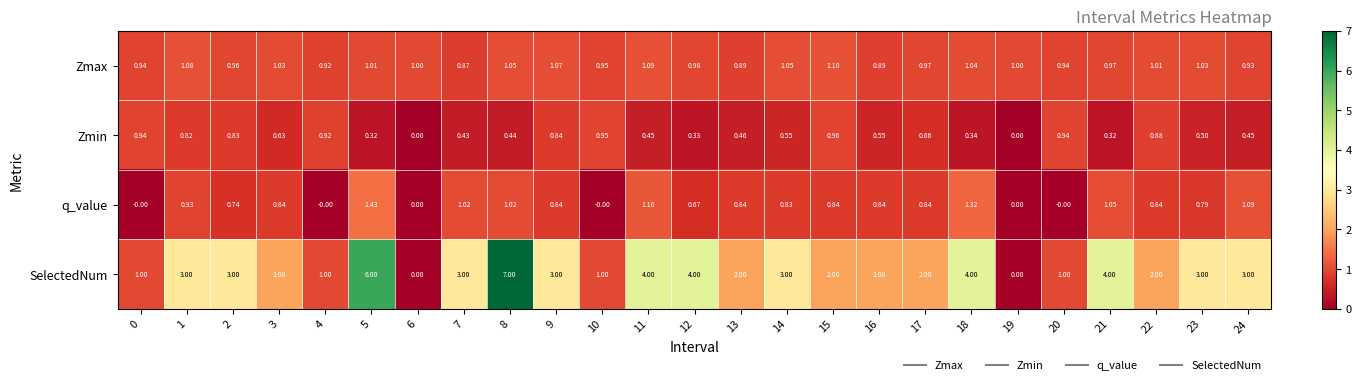

Rank the series at 8 from highest to lowest value.

SelectedNum, Zmax, q_value, Zmin